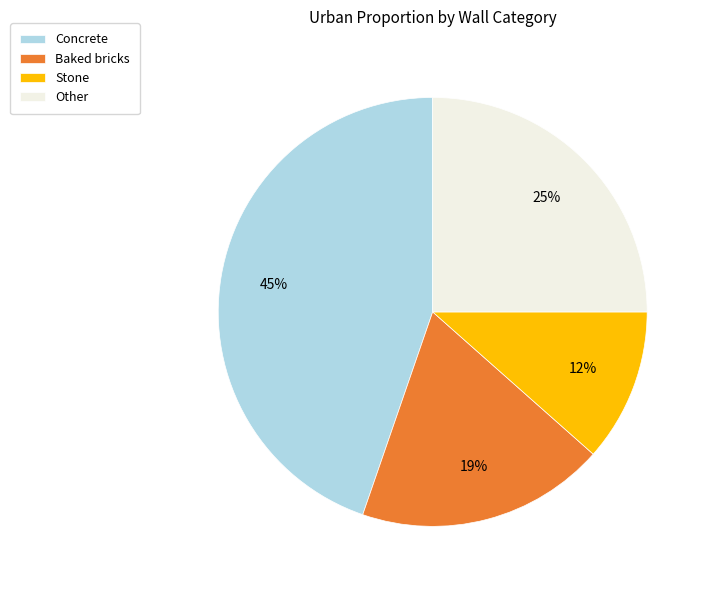

True or false: Stone accounts for 12% of the total.

True